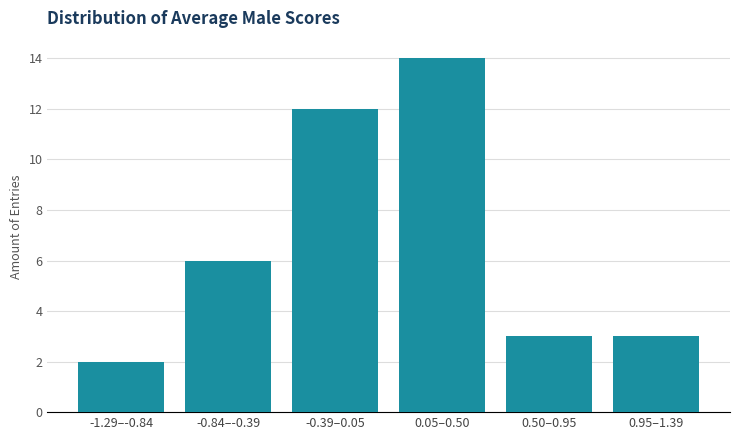

Reading left to right, extract all data points from this chart.

2	6	12	14	3	3